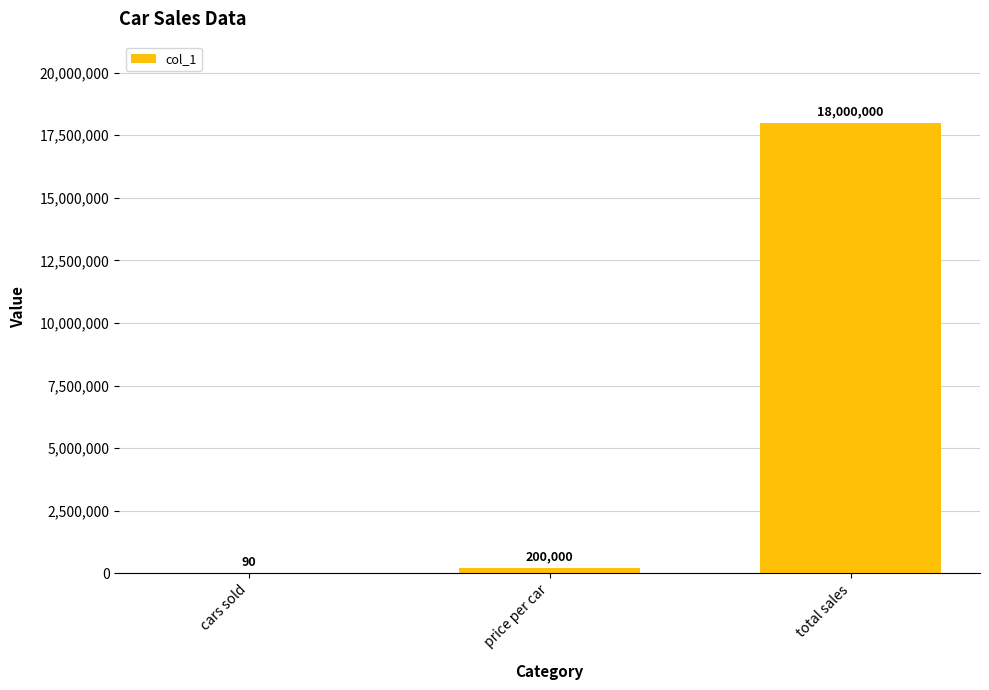

At which label is the value closest to 9000045?

price per car